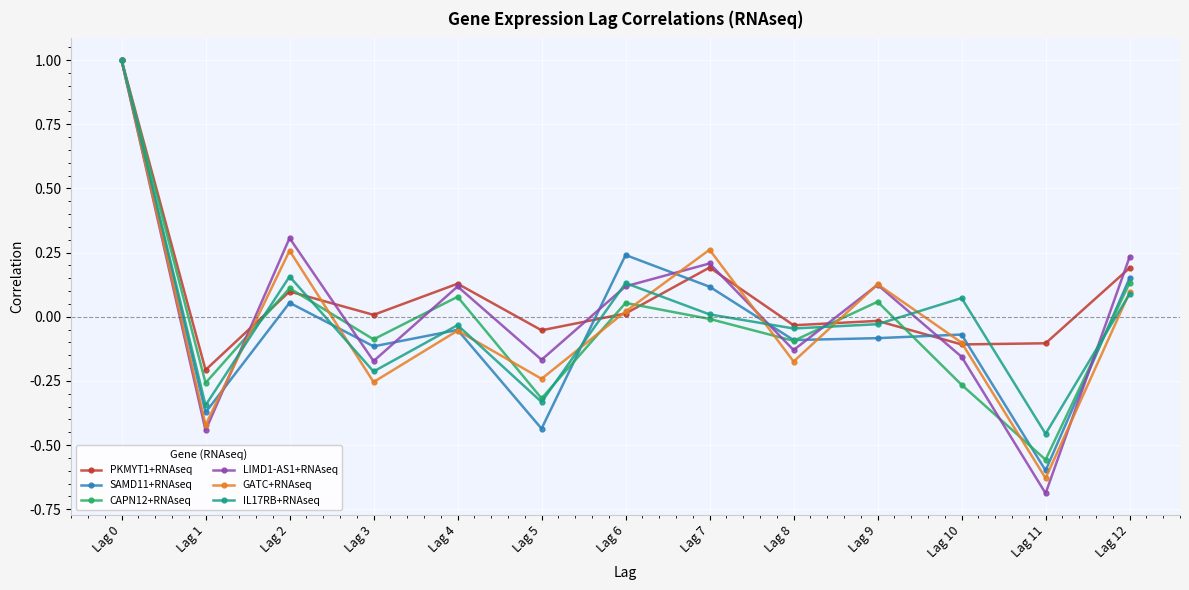

What is the smallest value displayed?

-0.7